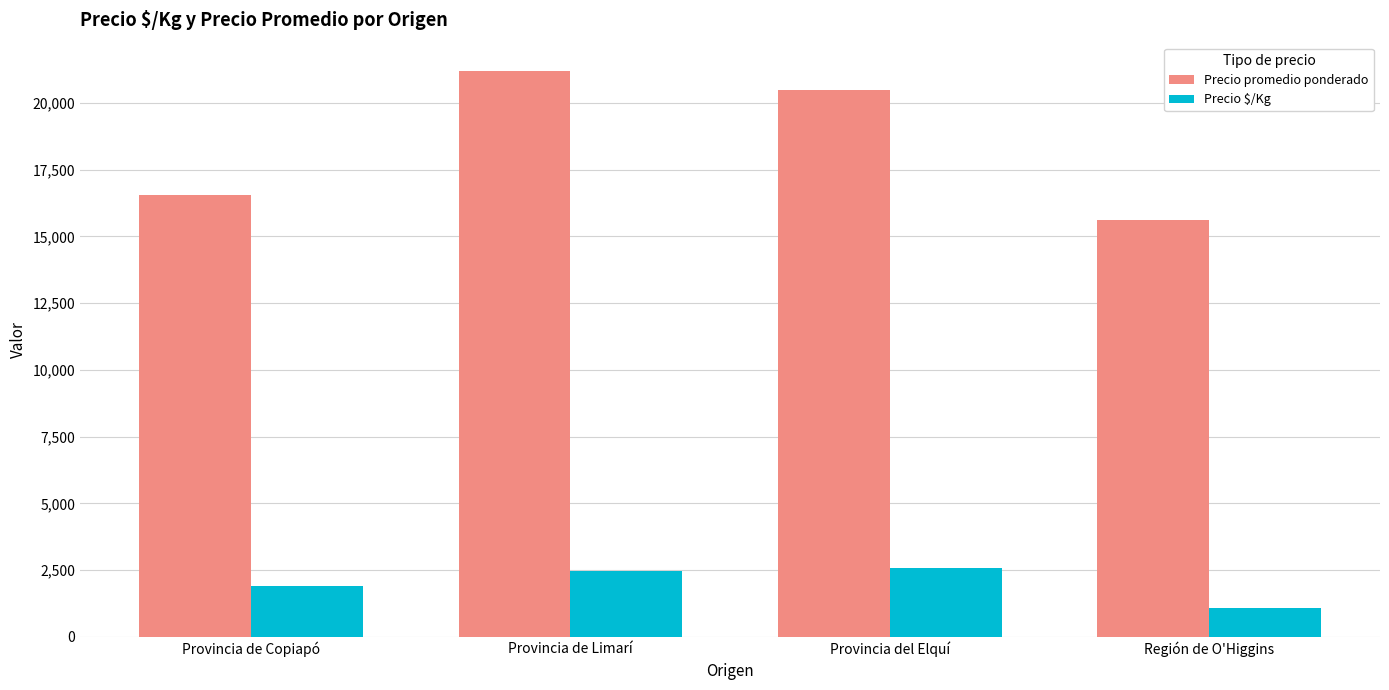

Reading right to left, extract all data points from this chart.

Precio promedio ponderado: Región de O'Higgins=15611	Provincia del Elquí=20500	Provincia de Limarí=21200	Provincia de Copiapó=16571
Precio $/Kg: Región de O'Higgins=1064	Provincia del Elquí=2562	Provincia de Limarí=2469	Provincia de Copiapó=1908